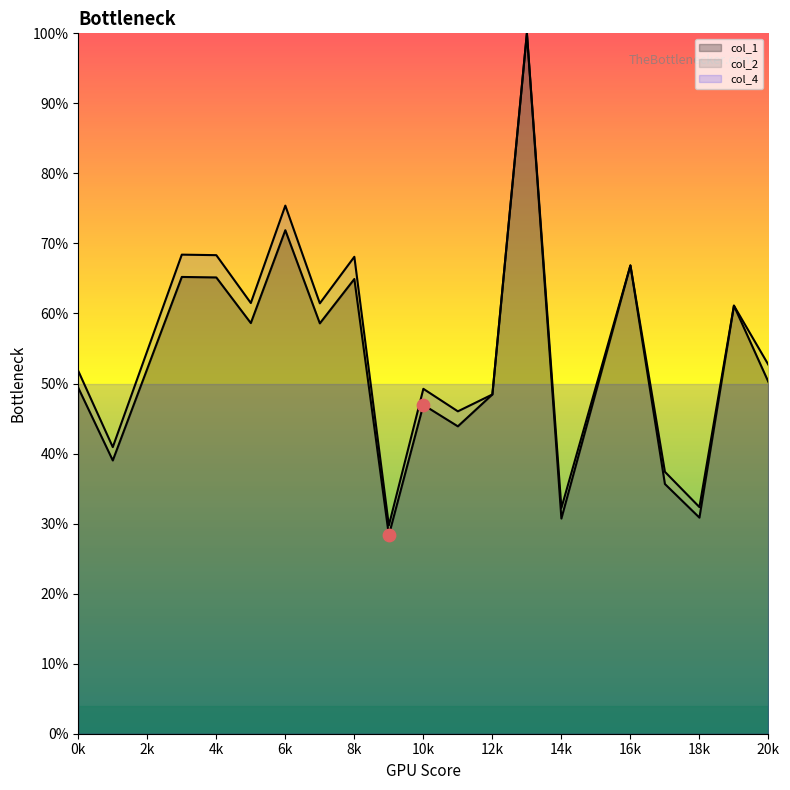

Is the value of col_2 at 13 greater than the value of col_1 at 17?

Yes